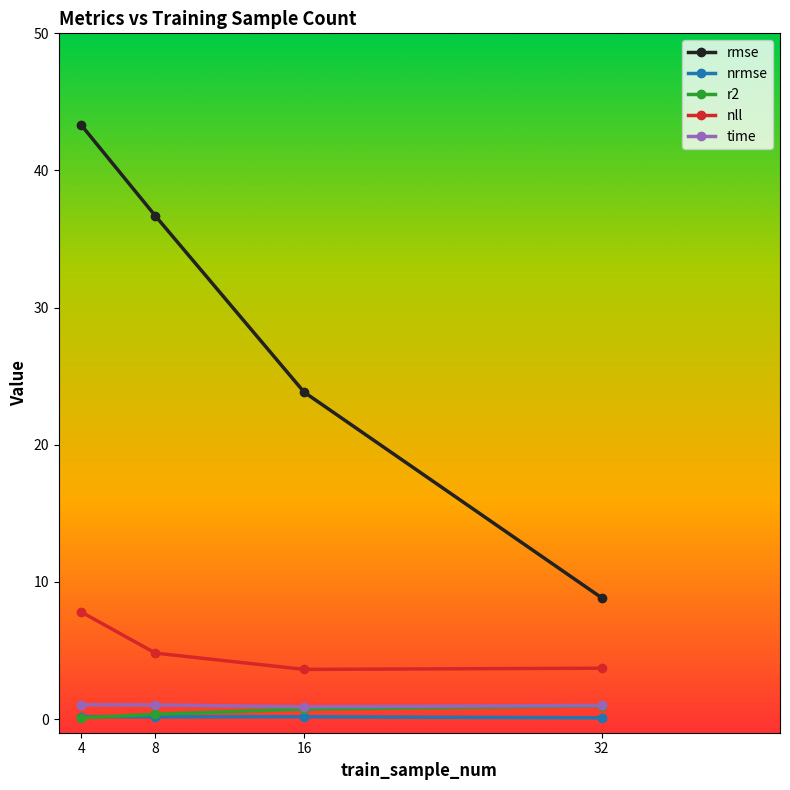

How many data points does each series have?

4